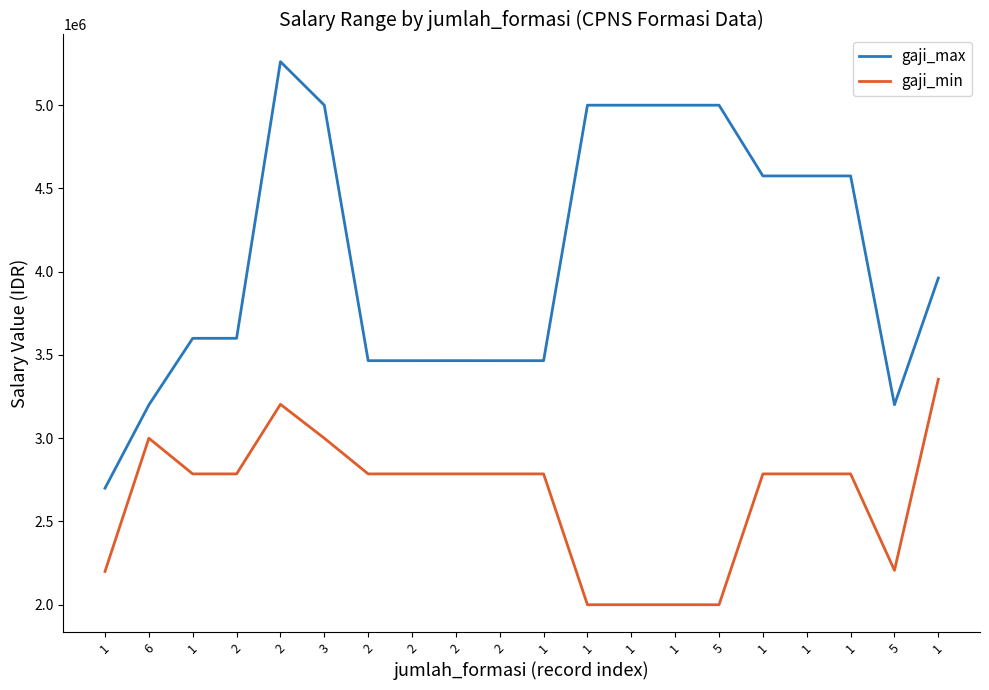

How many lines are shown in the chart?

2